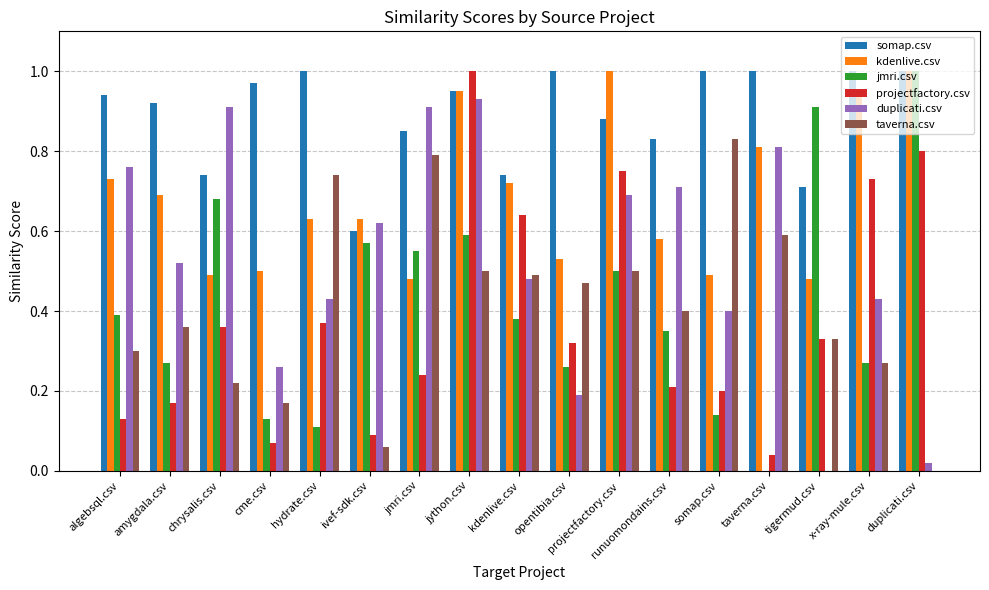

Which series has the largest total across all categories?

somap.csv